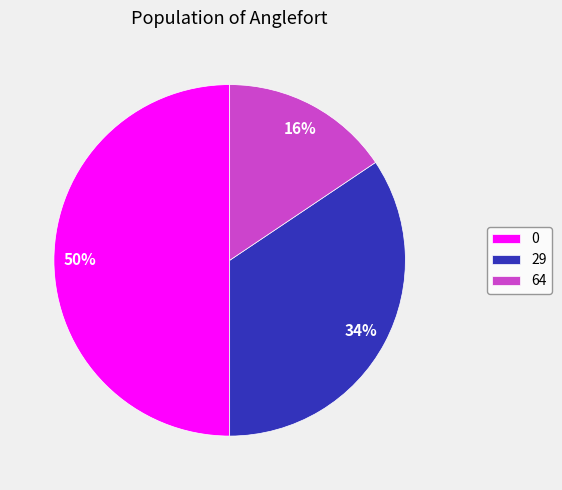

To the nearest percent, what percentage of the pie is 0?

50%